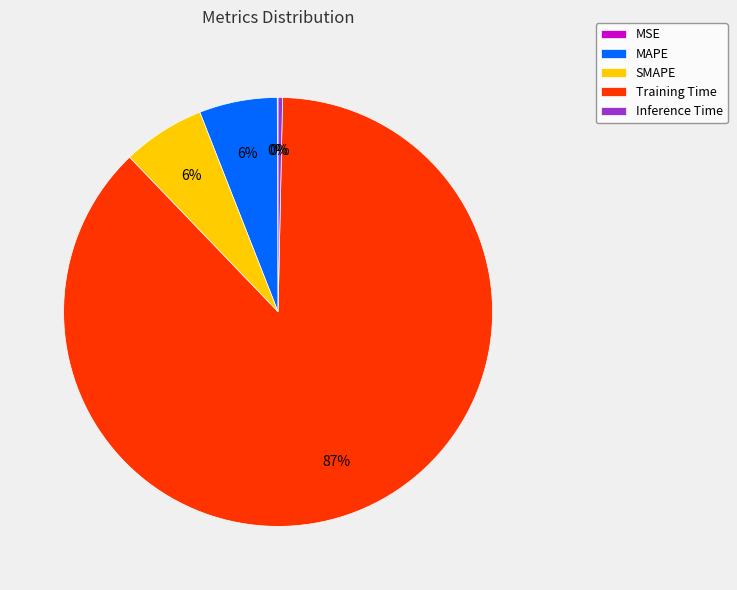

Is the sum of MAPE and Inference Time greater than half?

No